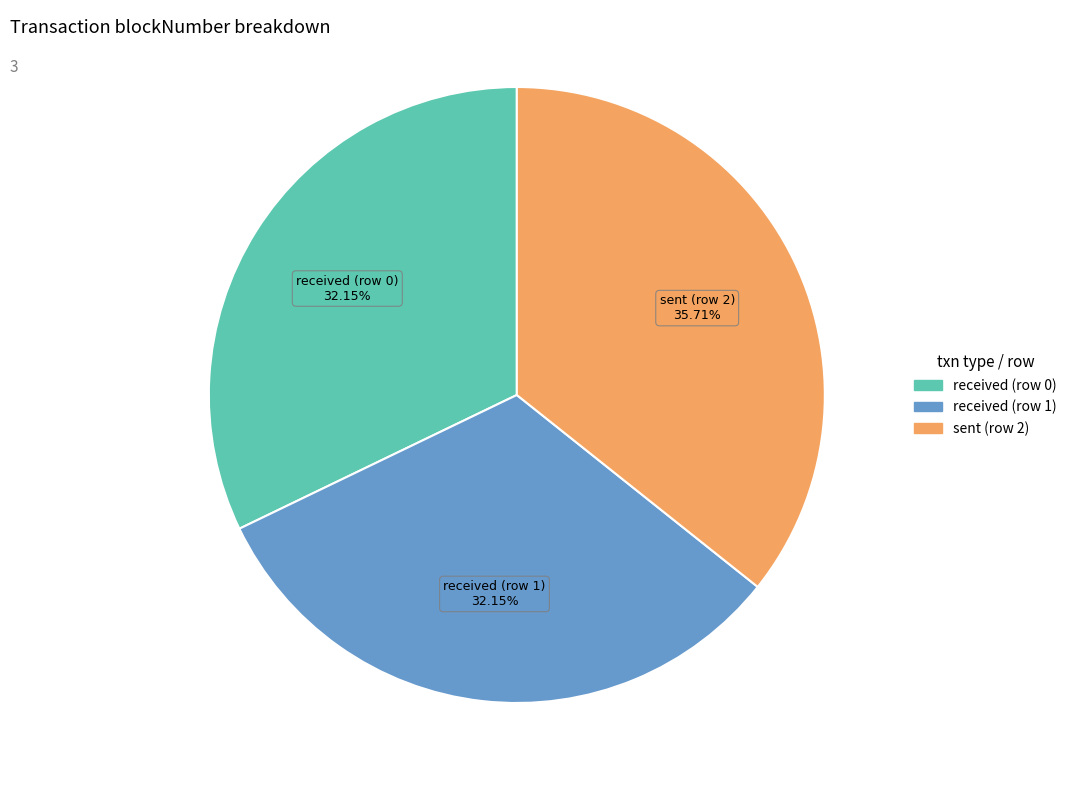

To the nearest percent, what percentage of the pie is sent (row 2)?

36%